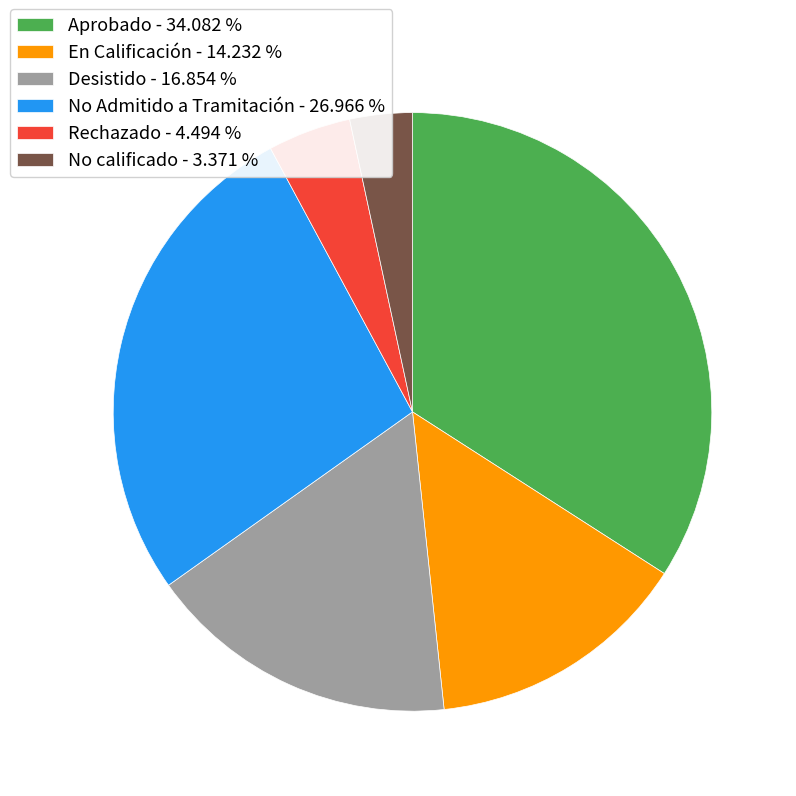

Combined, do No calificado - 3.371 % and Rechazado - 4.494 % account for over 50%?

No